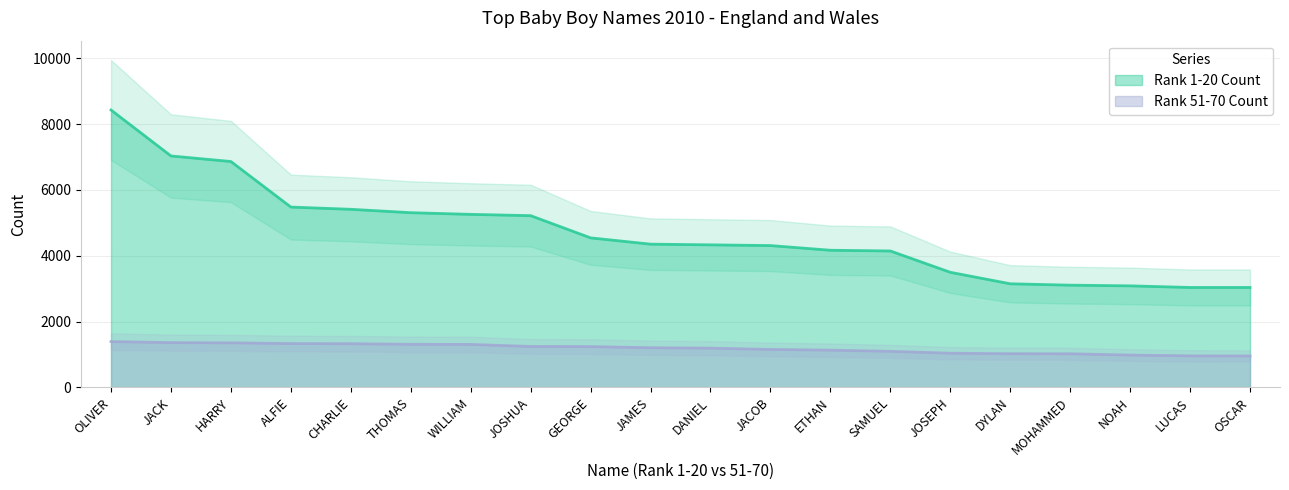

Is the value of Rank 51-70 Count at OLIVER greater than the value of Rank 1-20 Count at HARRY?

No